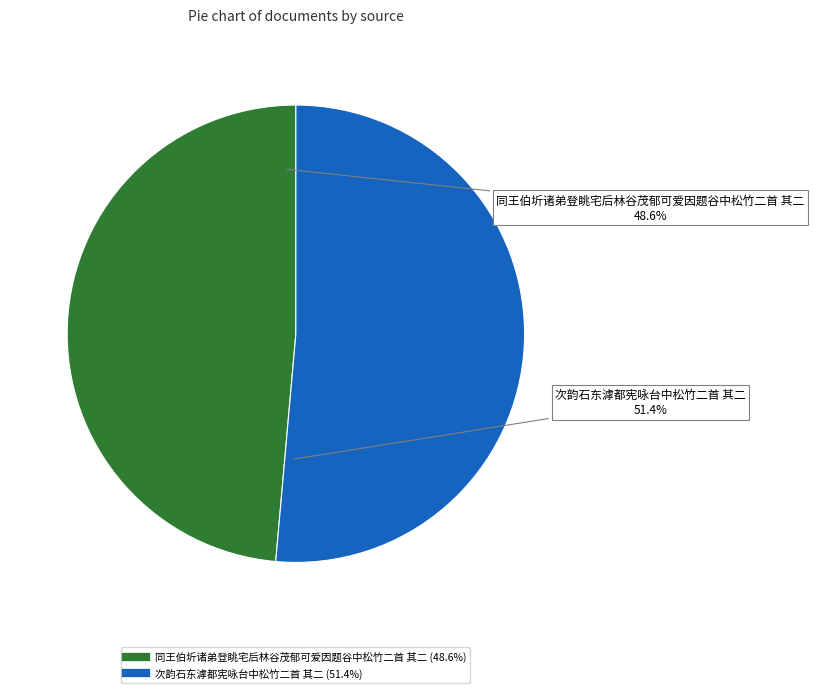

Which category accounts for the majority?

次韵石东滹都宪咏台中松竹二首 其二